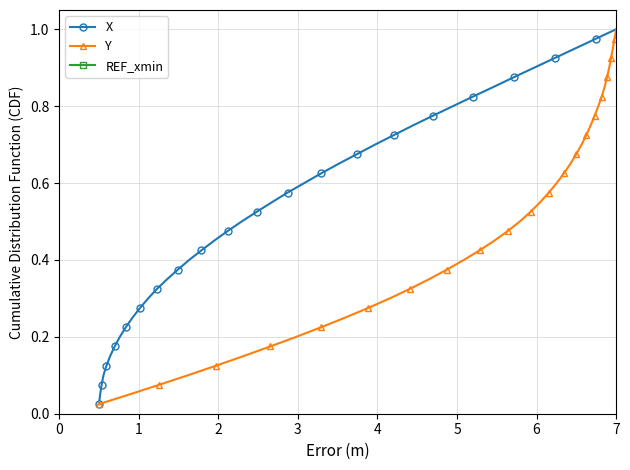

True or false: X has more than 0 interior local peaks.

False